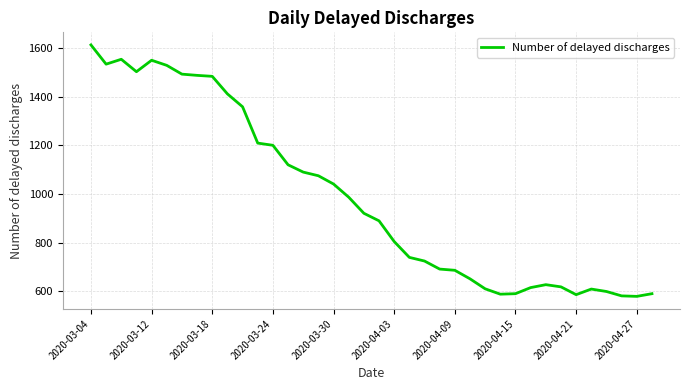

What is the difference between the maximum and minimum values?

1032